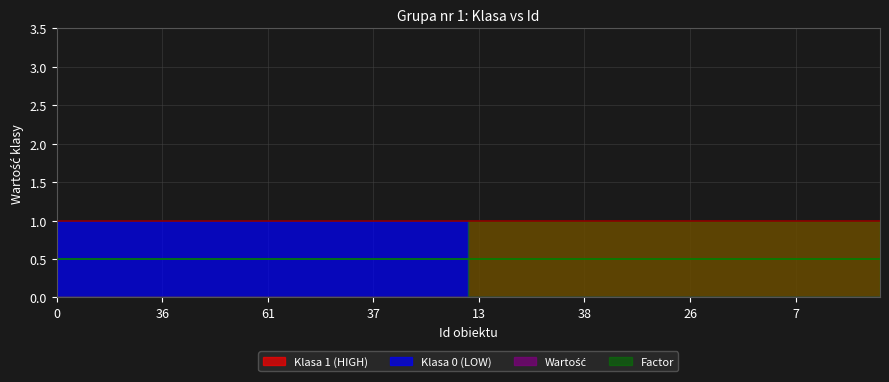

Which series has the widest spread of values?

Klasa 1 (HIGH)